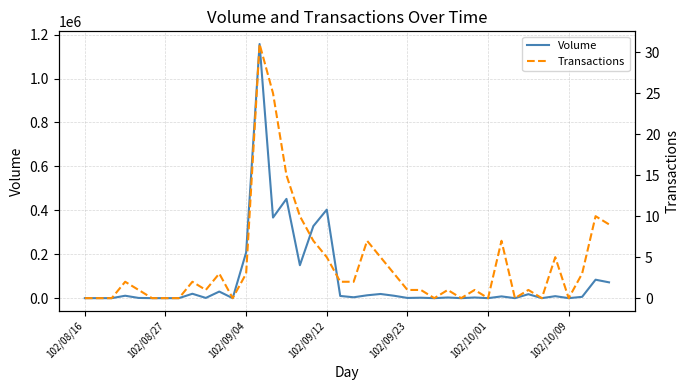

What is the difference between the maximum and minimum values in the Transactions series?

31